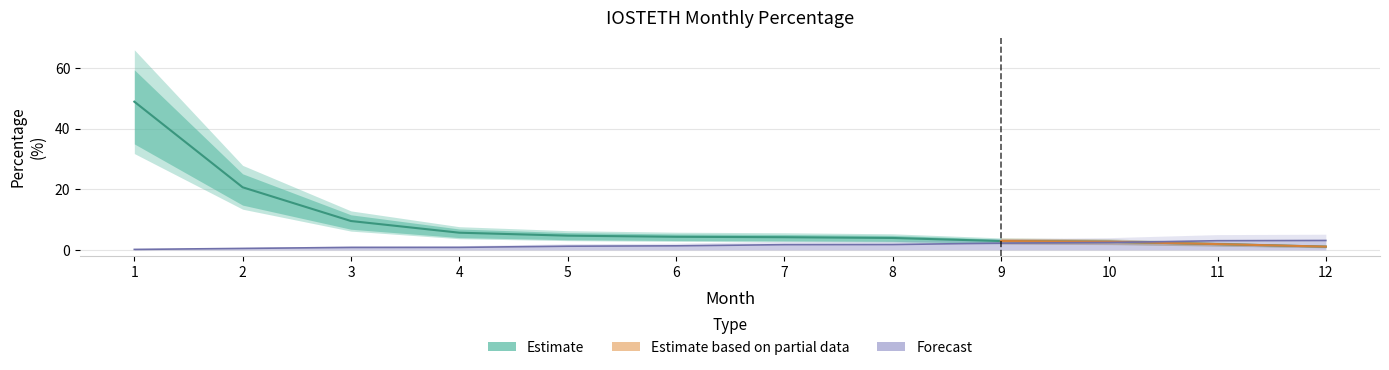

Which has a higher value, 2 or 1?

1